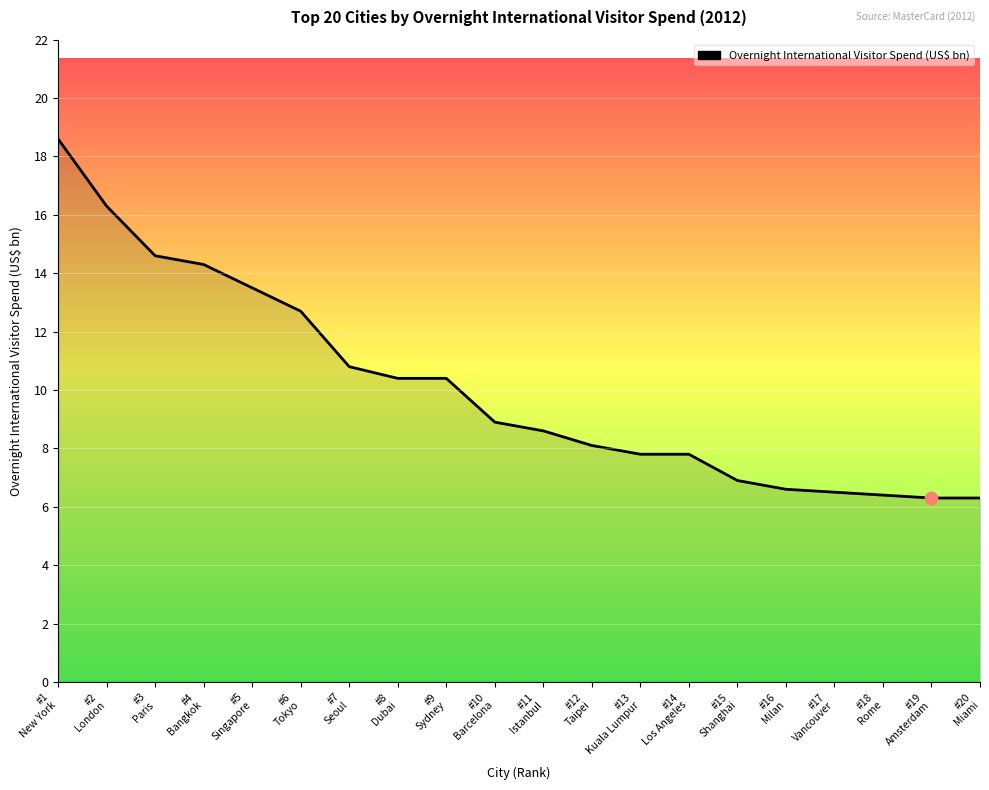

What is the change in value from #3
Paris to #5
Singapore?

-1.1